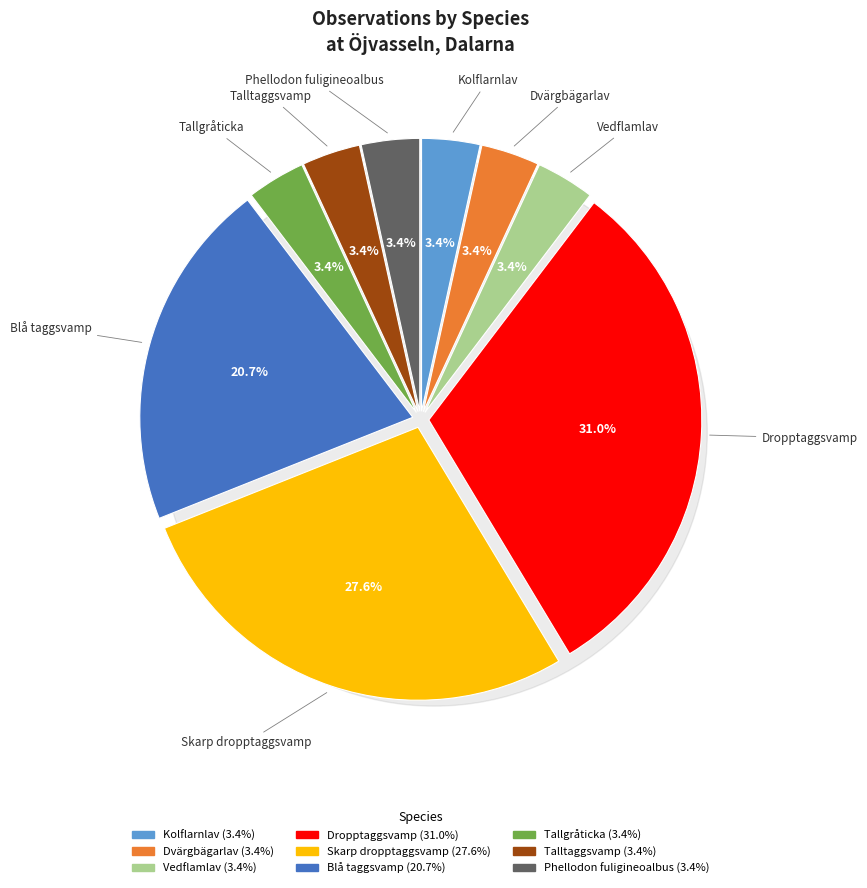

Is Talltaggsvamp the majority of the pie?

No